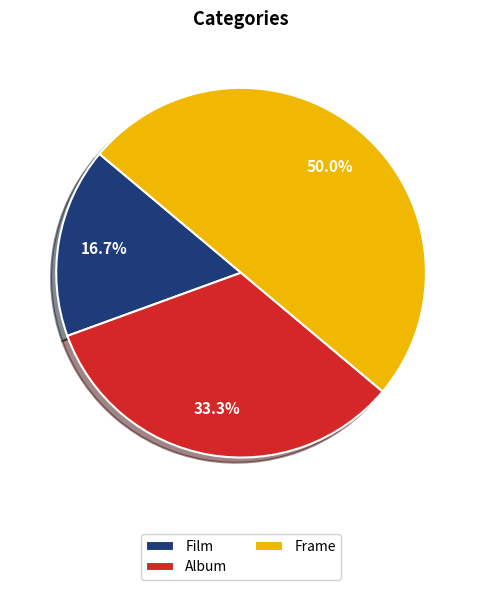

To the nearest percent, what portion does Film represent?

17%